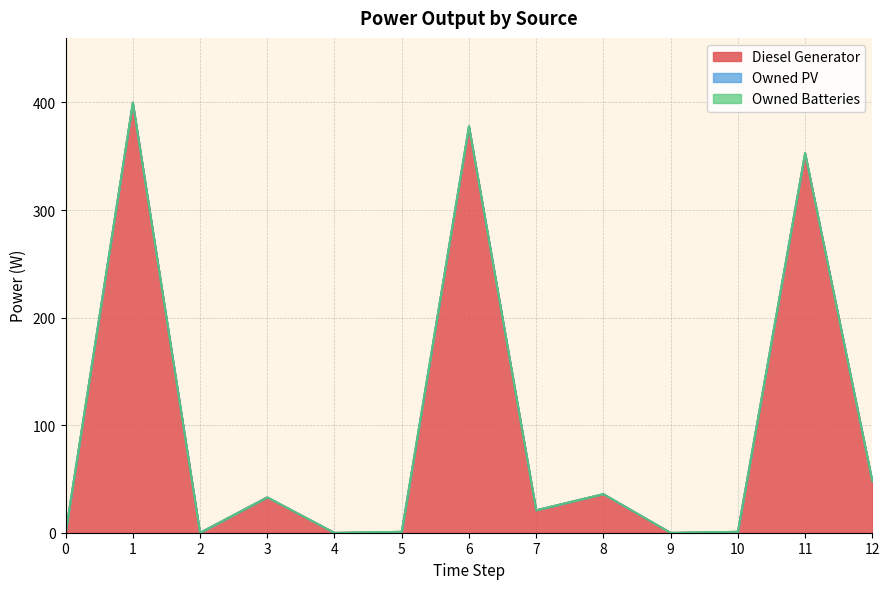

Which has a higher value, 10 or 2?

10